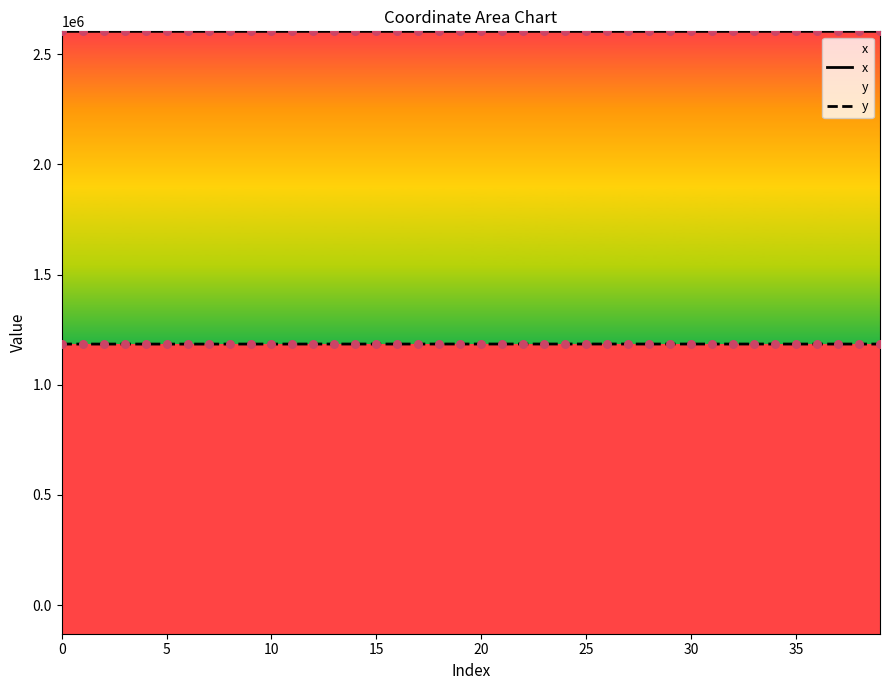

Which series has the largest total across all categories?

x